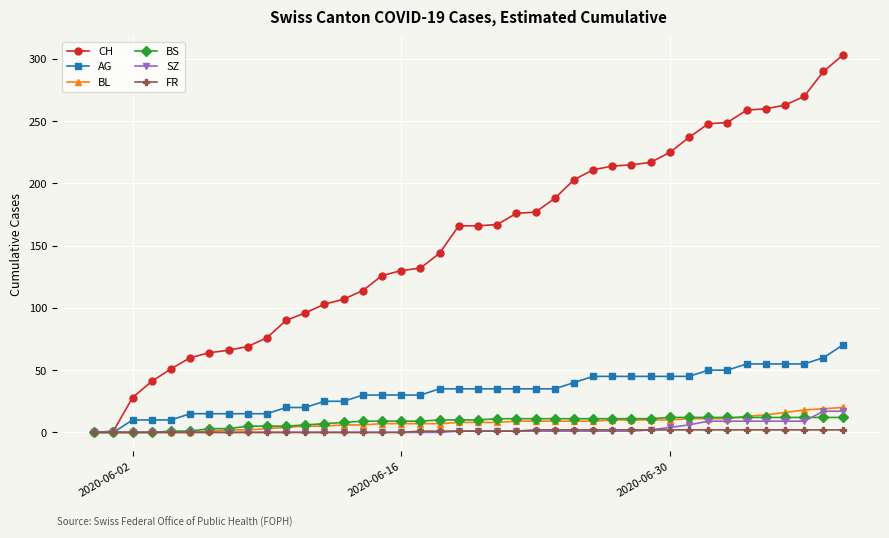

Which series has the widest spread of values?

CH